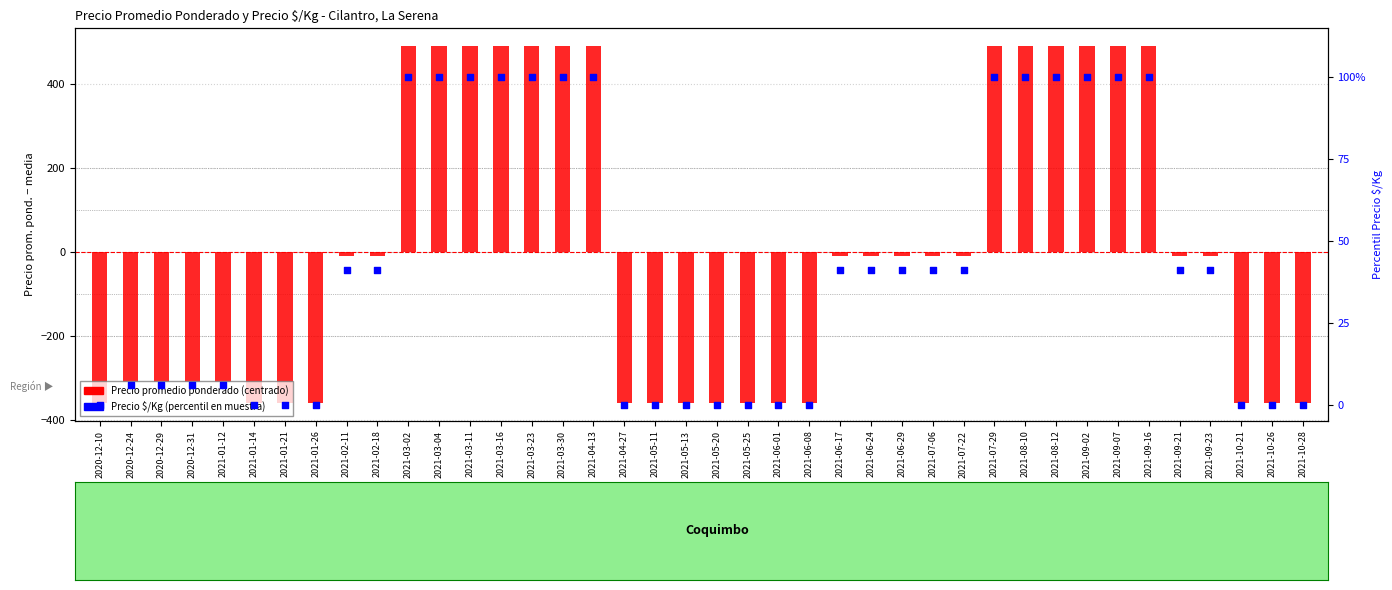

What are all the series names shown in the legend?

Precio promedio ponderado (centrado), Precio $/Kg (percentil)